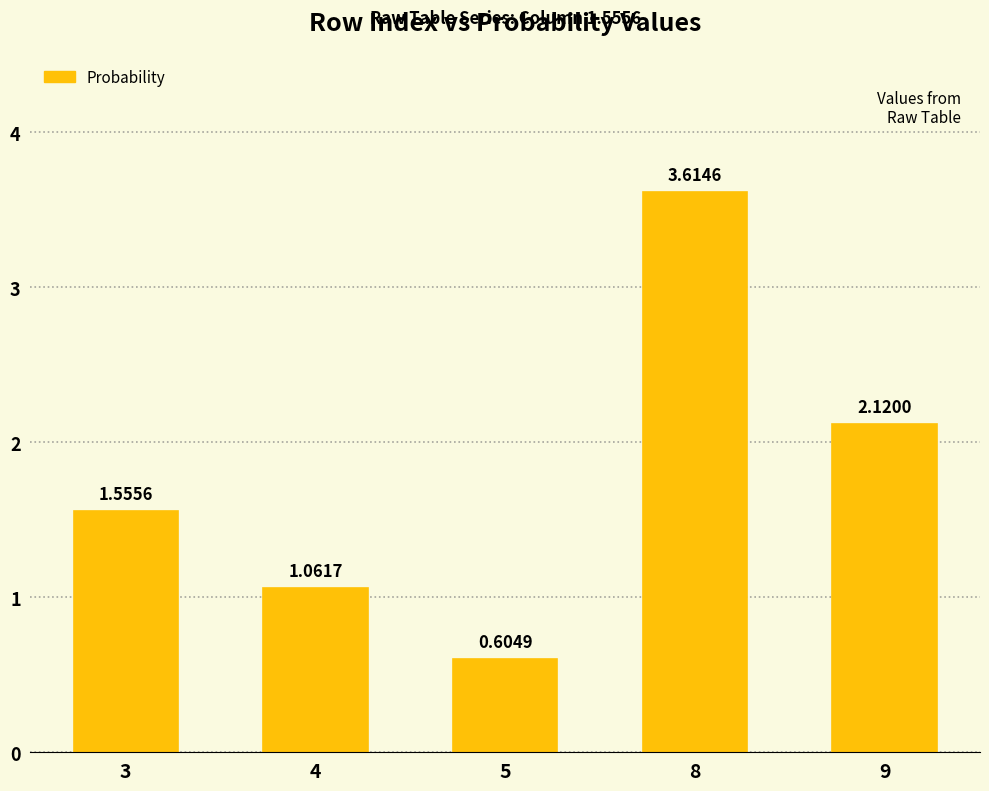

Which label corresponds to the largest value in the chart?

8